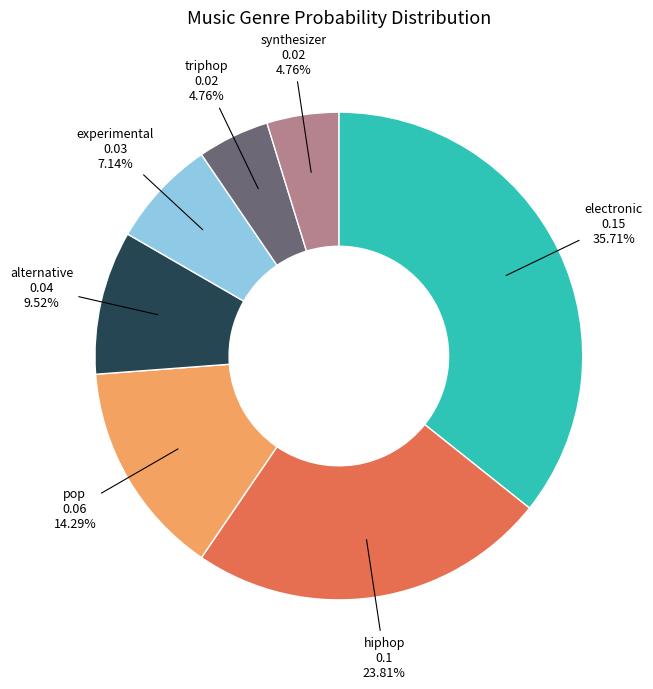

Does any single category account for the majority?

No